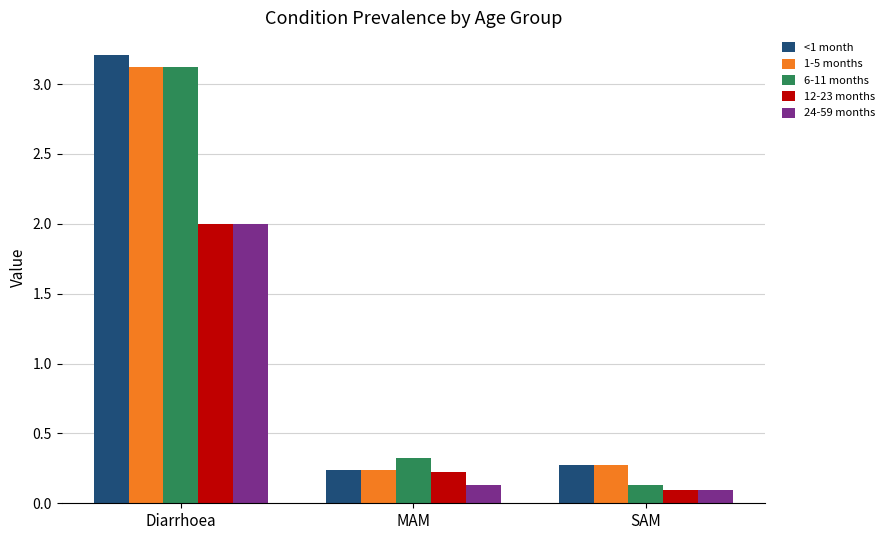

At which category is the sum across all series the highest?

Diarrhoea